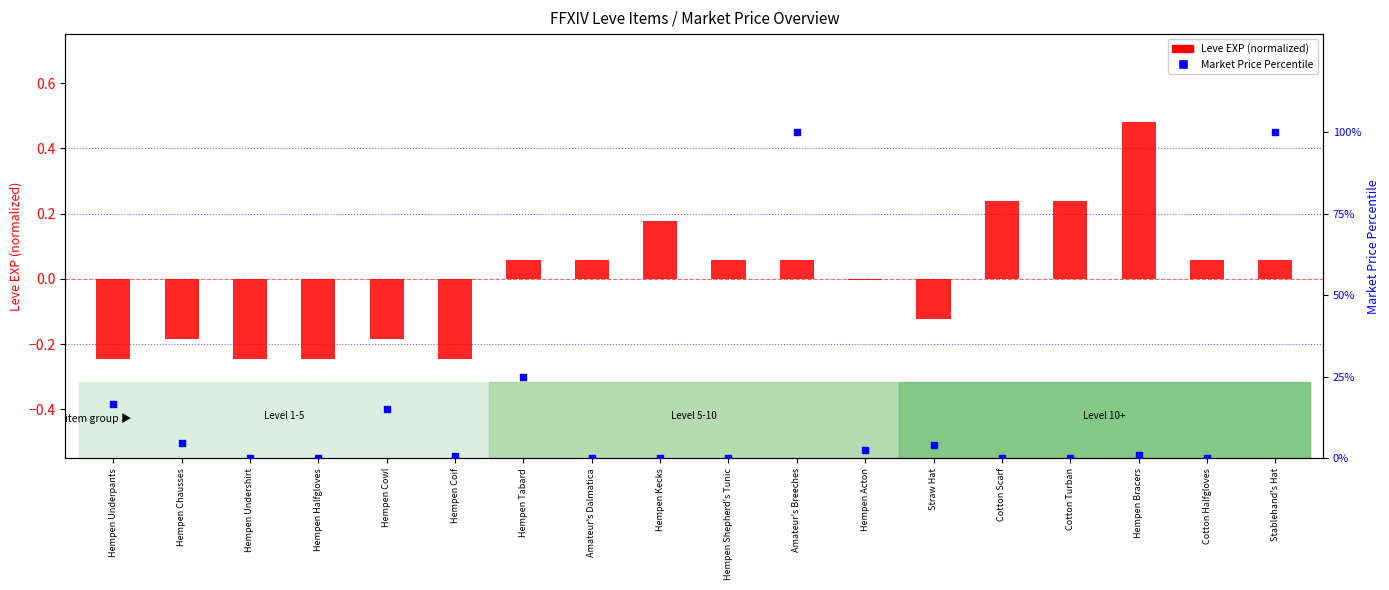

What is the total value across all series at Hempen Kecks?

0.2